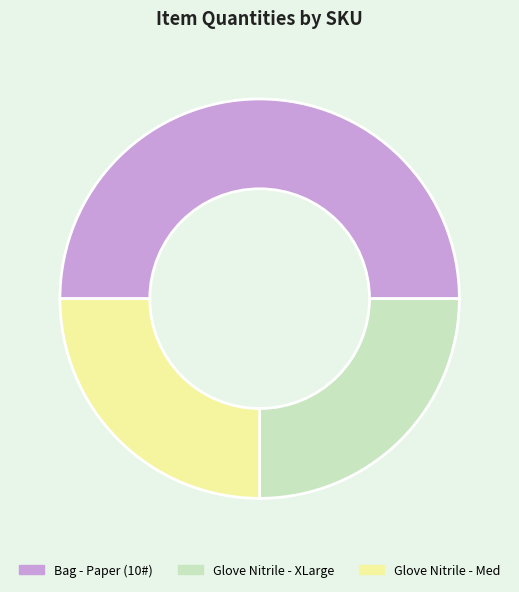

Which slice is the largest?

Bag - Paper (10#)